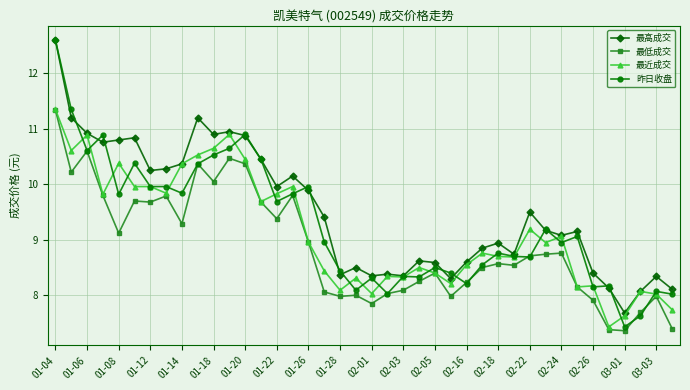

Which series has the largest total across all categories?

最高成交